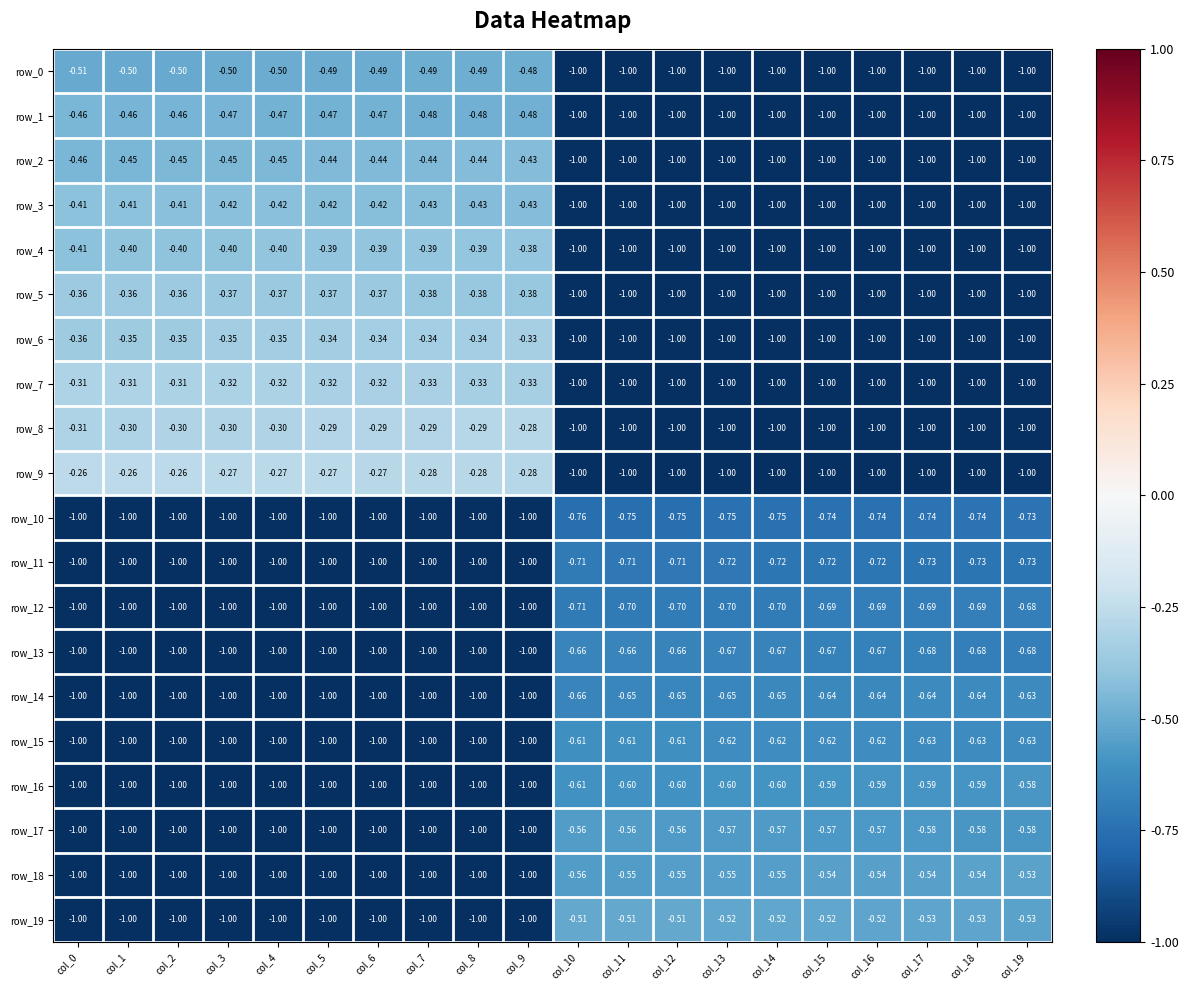

Is the value of row_11 at col_17 greater than the value of row_12 at col_12?

No